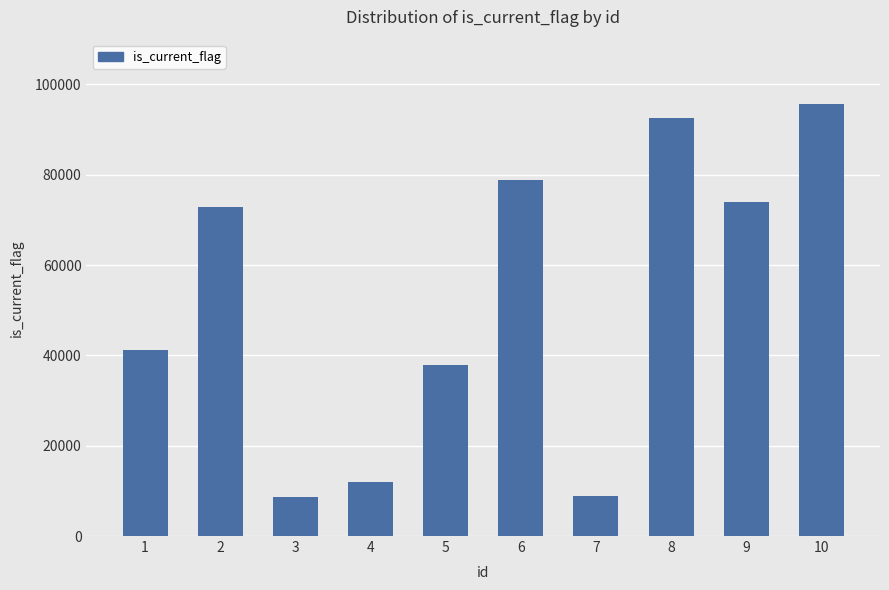

How many bars are there in total?

10